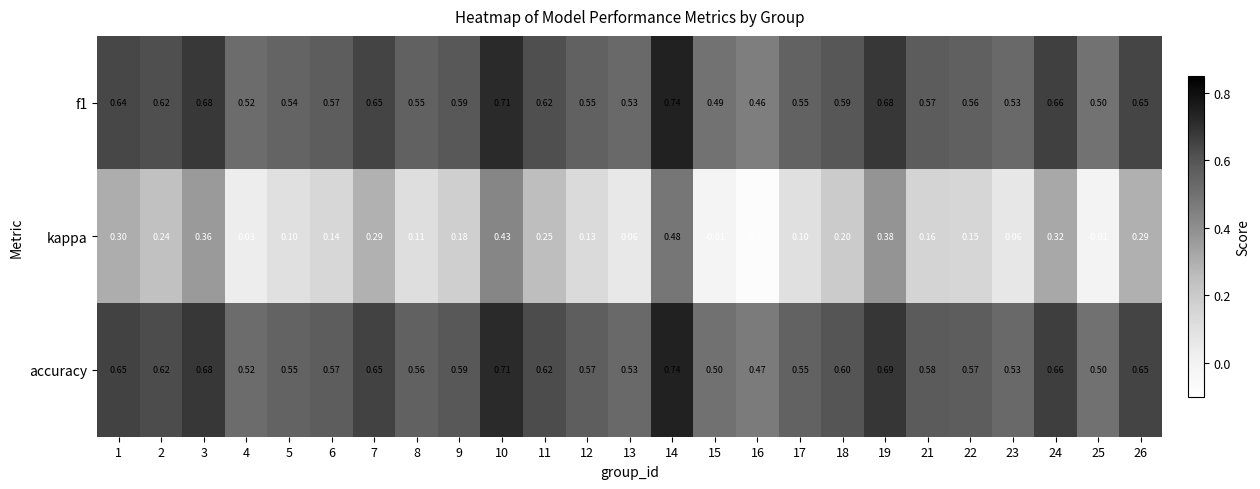

Which series has the largest total across all categories?

accuracy